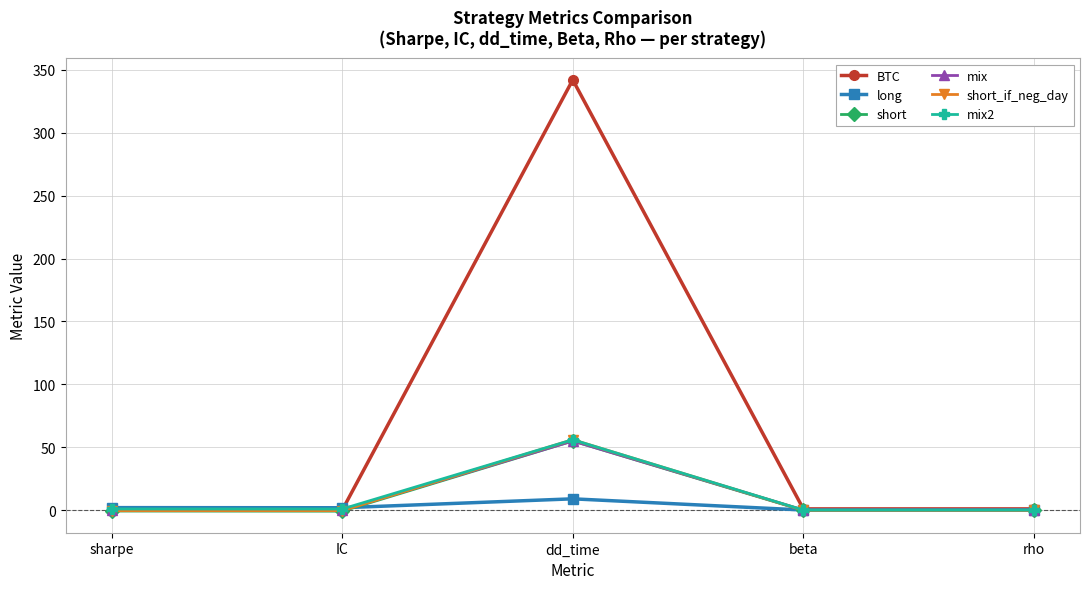

At which category is the sum across all series the highest?

dd_time